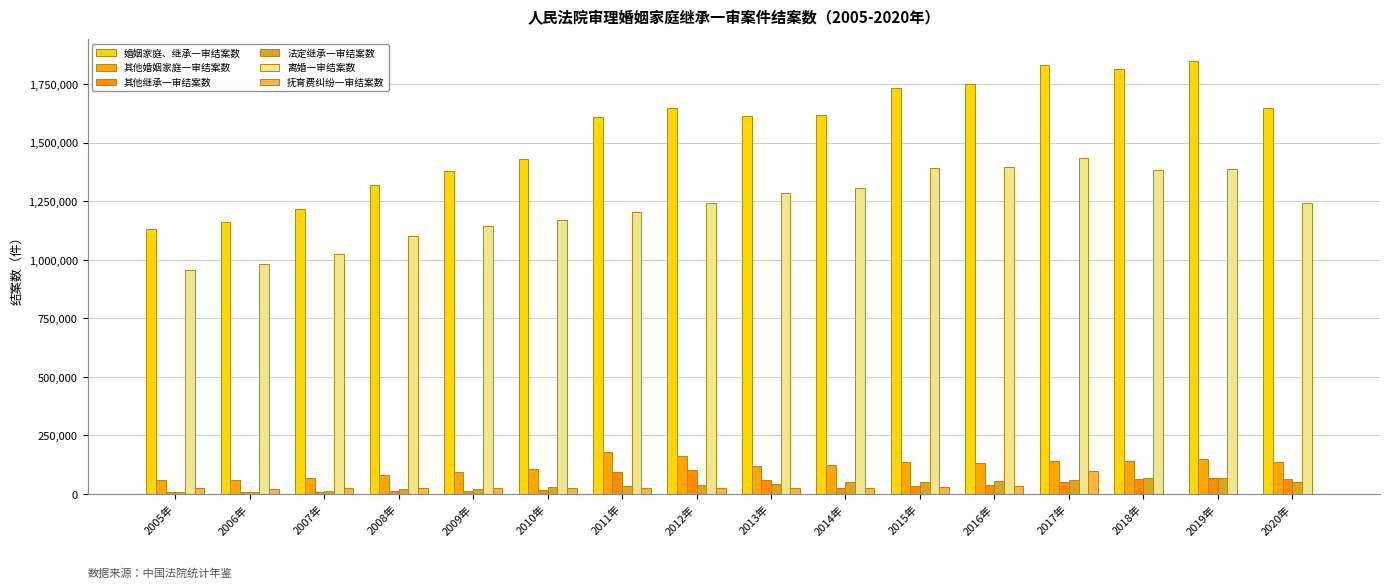

Is the value of 法定继承一审结案数 at 2011年 greater than the value of 离婚一审结案数 at 2011年?

No